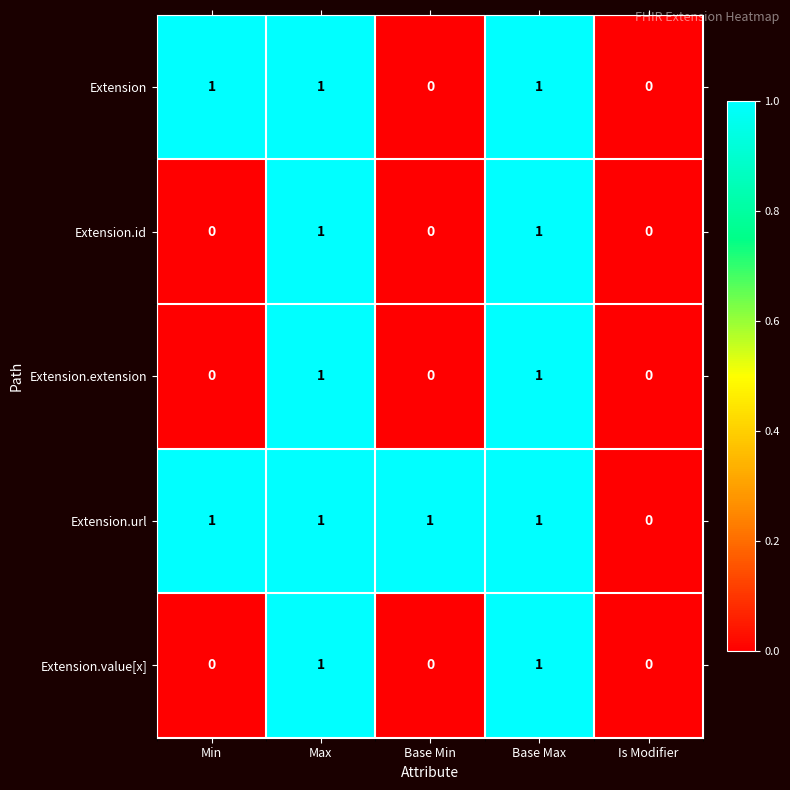

Reading left to right, list all the values displayed in this chart.

Extension: Min=1	Max=1	Base Min=0	Base Max=1	Is Modifier=0
Extension.id: Min=0	Max=1	Base Min=0	Base Max=1	Is Modifier=0
Extension.extension: Min=0	Max=1	Base Min=0	Base Max=1	Is Modifier=0
Extension.url: Min=1	Max=1	Base Min=1	Base Max=1	Is Modifier=0
Extension.value[x]: Min=0	Max=1	Base Min=0	Base Max=1	Is Modifier=0